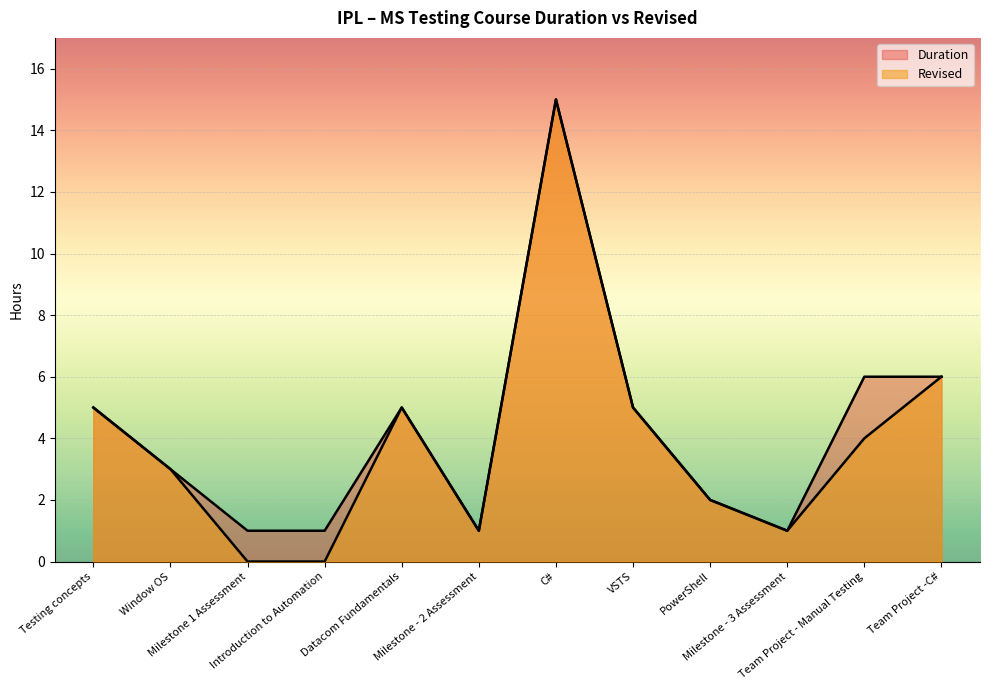

At how many categories does at least one series exceed 8?

1